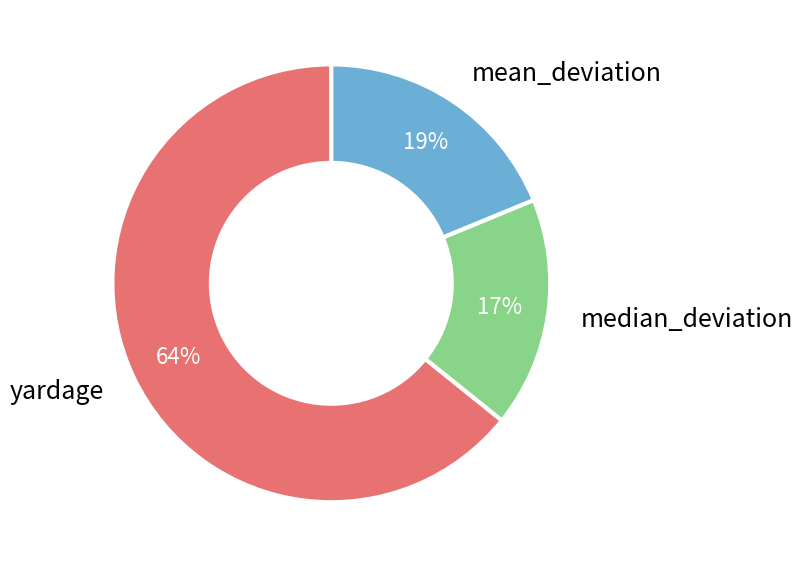

To the nearest percent, what is the difference between the largest and smallest slice percentages?

47%